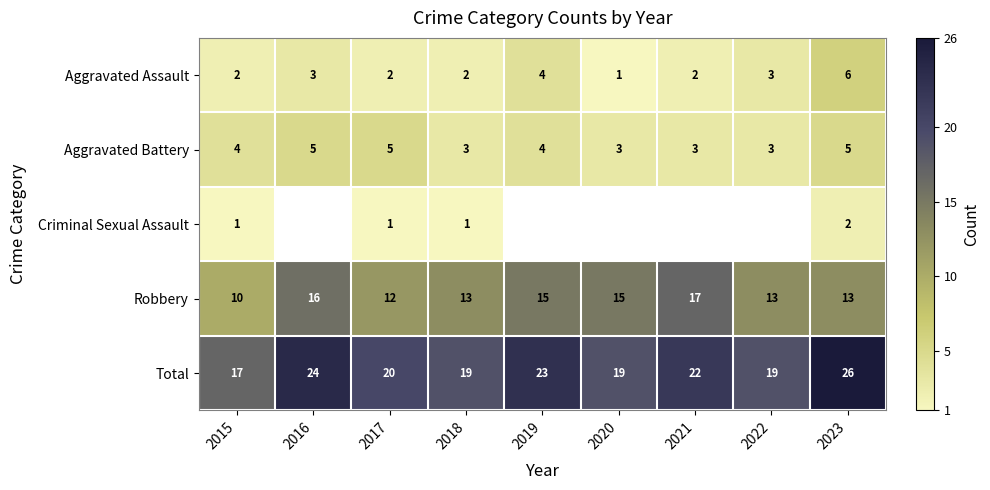

At how many categories does at least one series exceed 2?

9